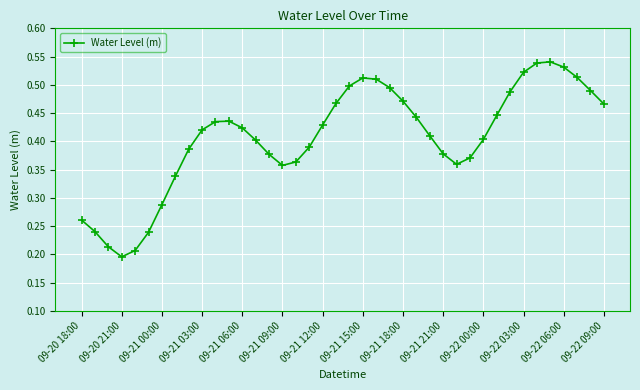

How many values are between 0 and 1?

40